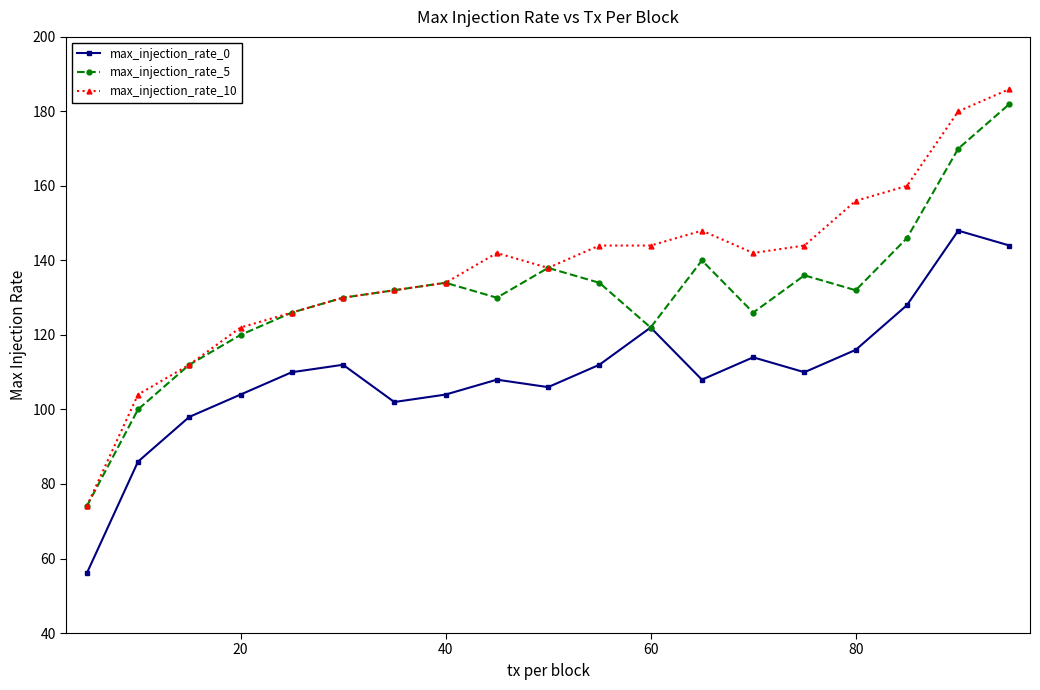

List the series in order of their overall mean, highest first.

max_injection_rate_10, max_injection_rate_5, max_injection_rate_0